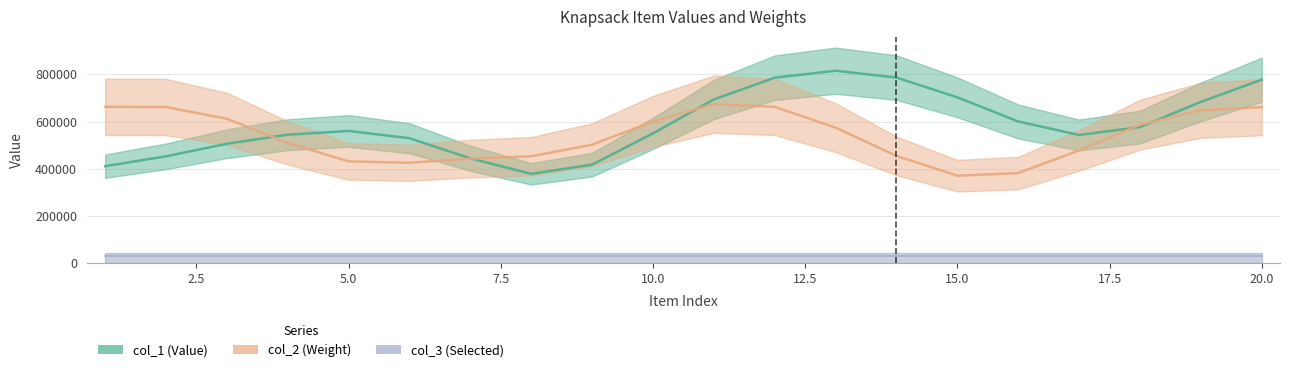

Is it true that col_1 equals 307724 at 5?

False